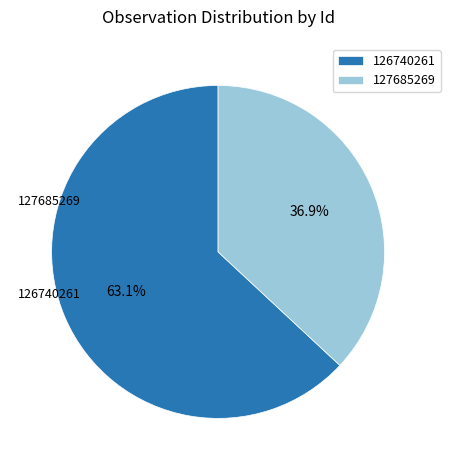

To the nearest percent, what percentage of the pie is 126740261?

63%